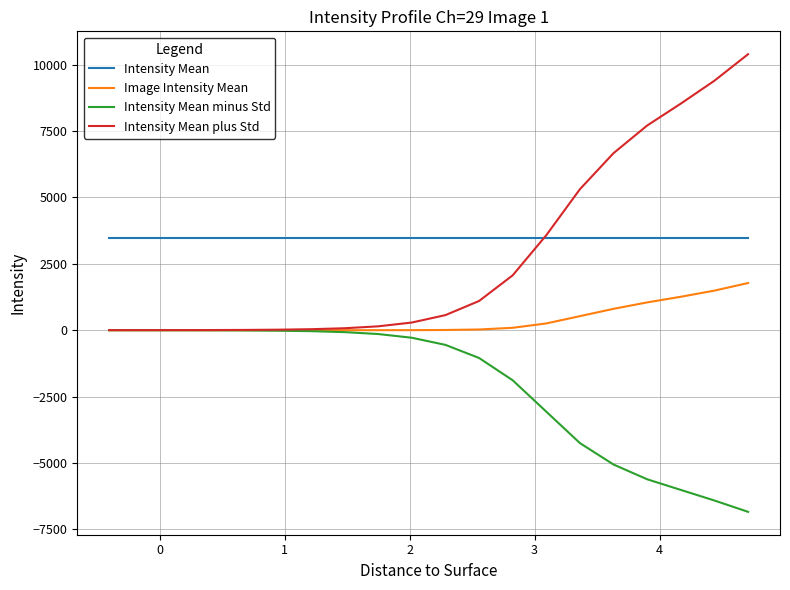

Which series has the widest spread of values?

Intensity Mean plus Std